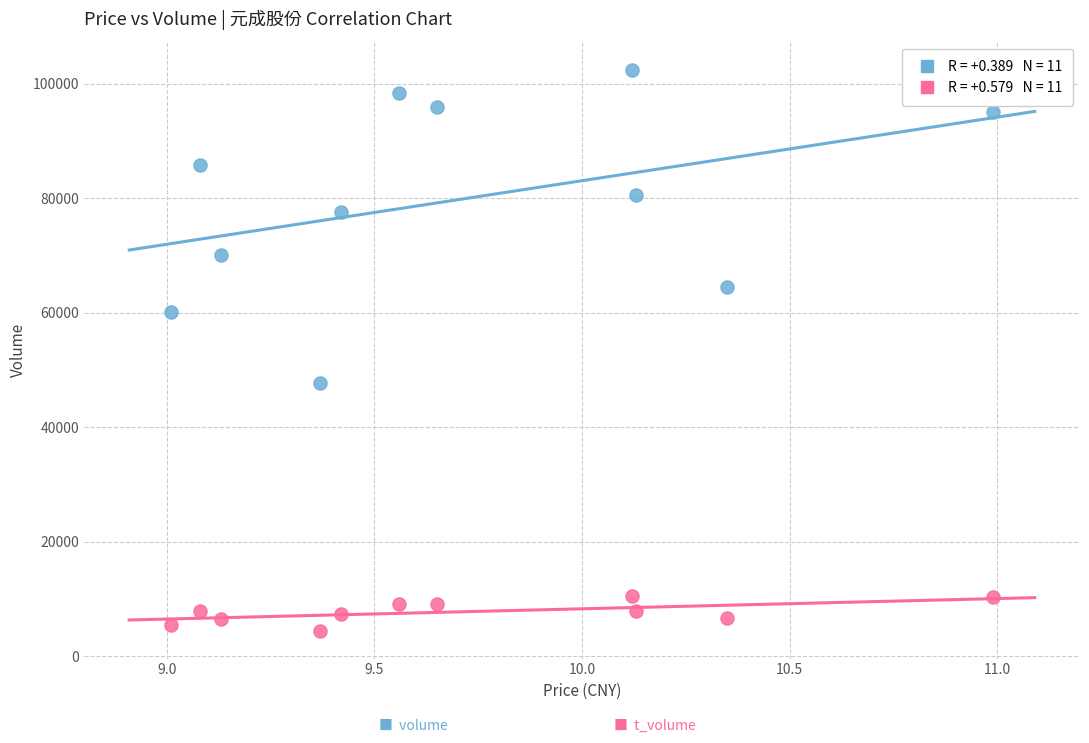

Across all data points, what is the range of Y values (max minus min)?

97932